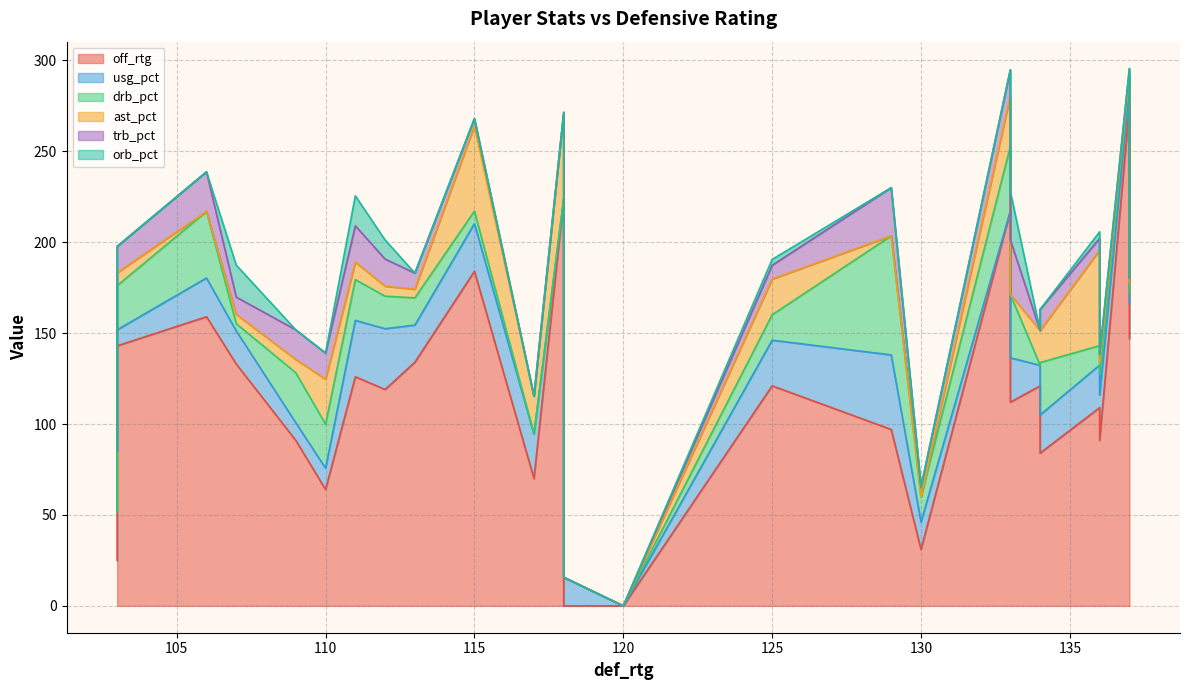

What is the maximum value for ast_pct?

52.5